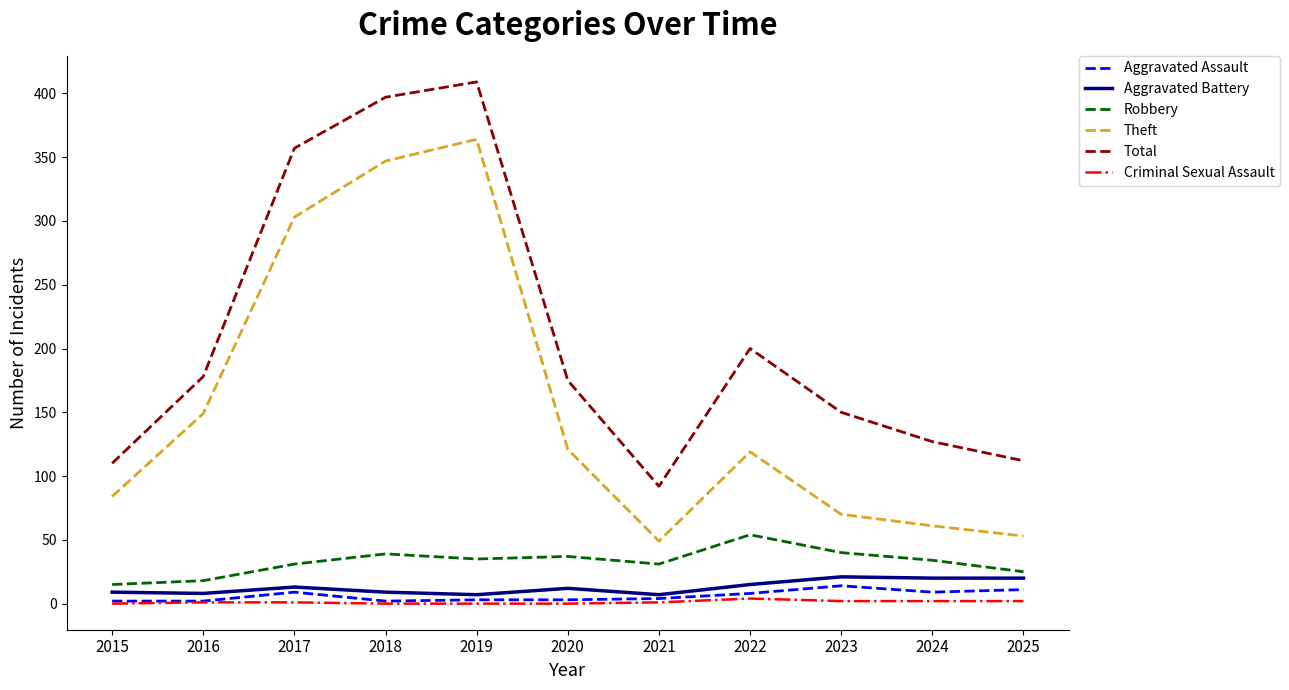

At how many categories does at least one series exceed 408?

1